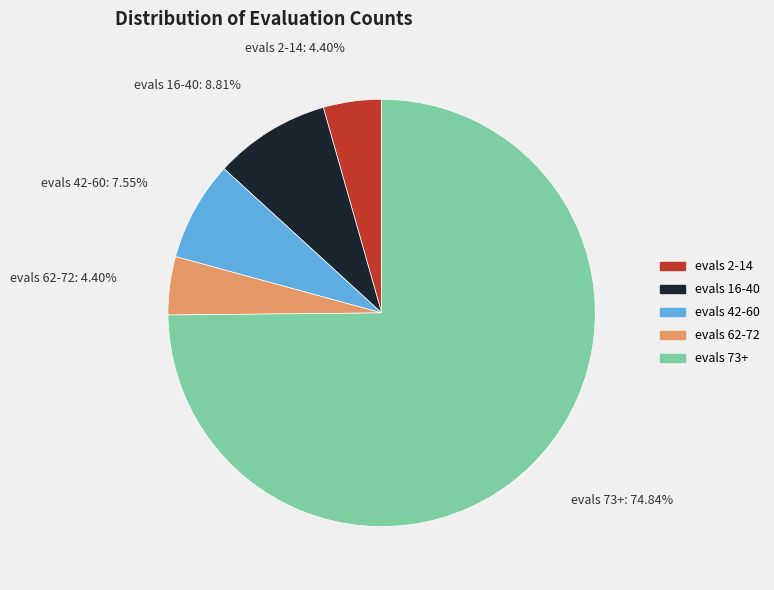

Does any single category account for the majority?

Yes